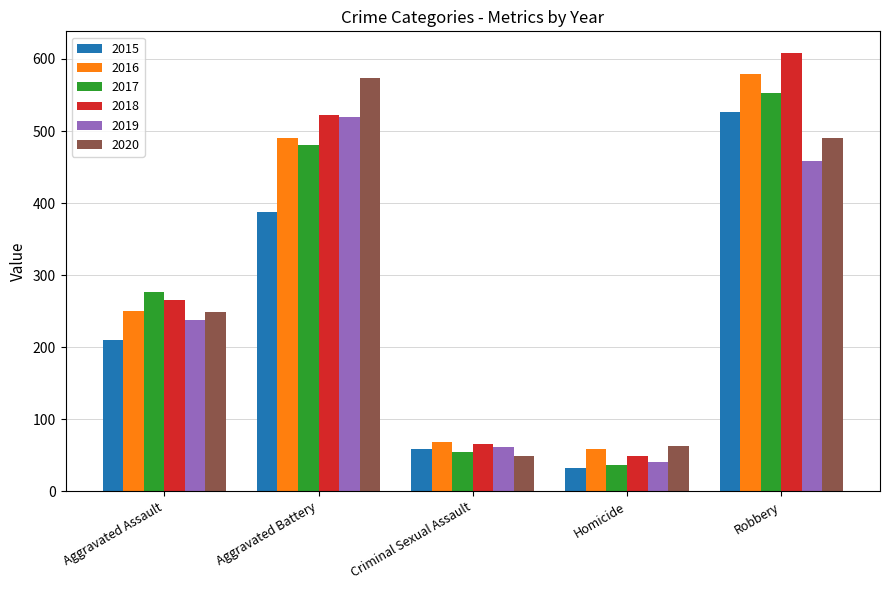

What is the value of the 2015 bar at the 5th from the left?

527